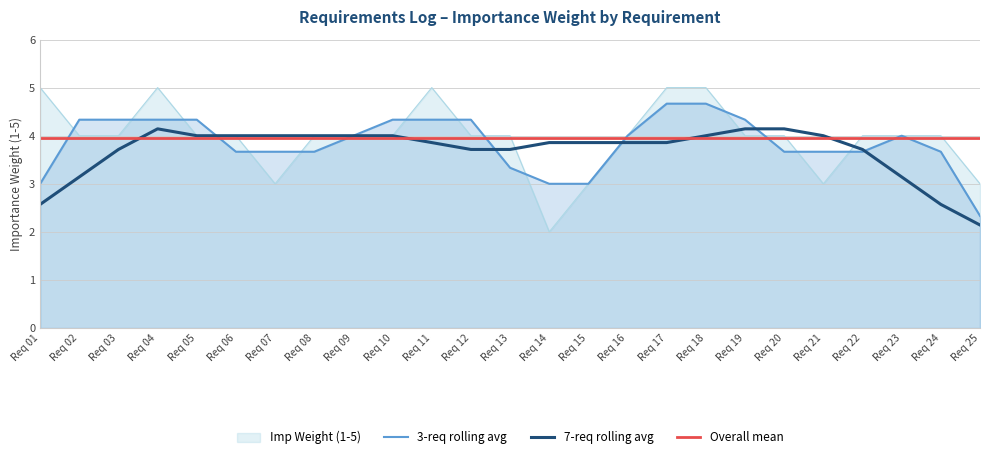

Where do 3-req rolling avg and Overall mean first cross each other?

Req 01 and Req 02